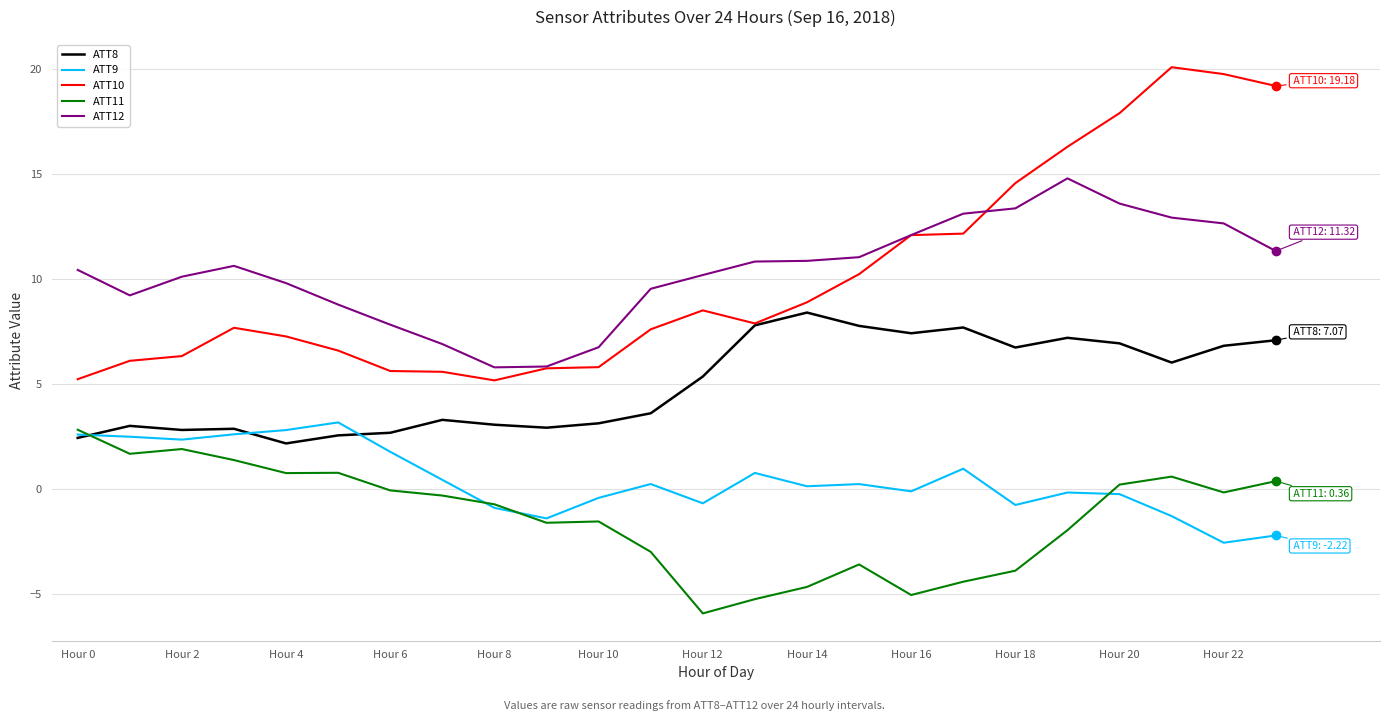

Which series has the largest range (max minus min)?

ATT10